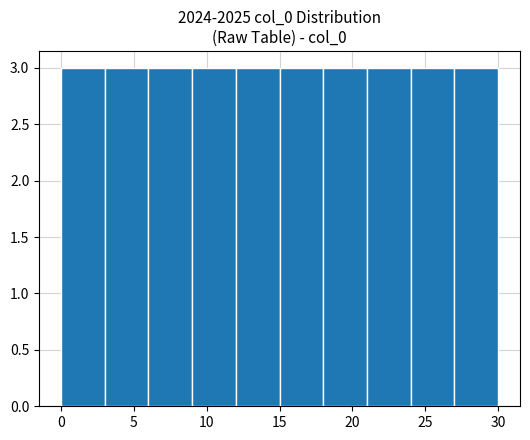

Reading left to right, transcribe this chart: for each bar, give the range it covers on the x-axis and its height. The values are not printed on the chart, so give them approximately, as read against the axis.

0 to 3: 3
3 to 6: 3
6 to 9: 3
9 to 12: 3
12 to 15: 3
15 to 18: 3
18 to 21: 3
21 to 24: 3
24 to 27: 3
27 to 30: 3